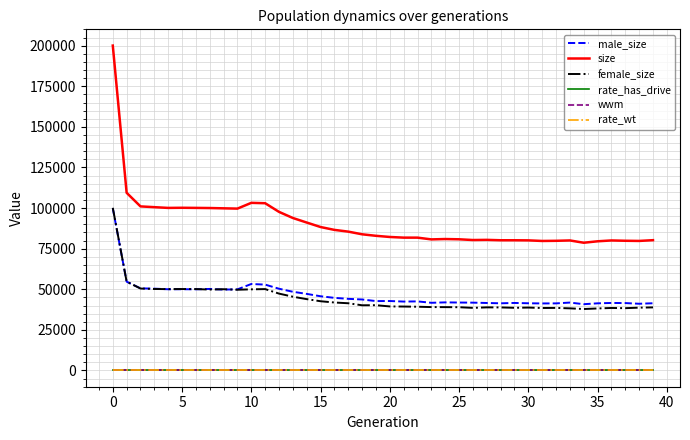

What is the greatest value displayed?

200081.0